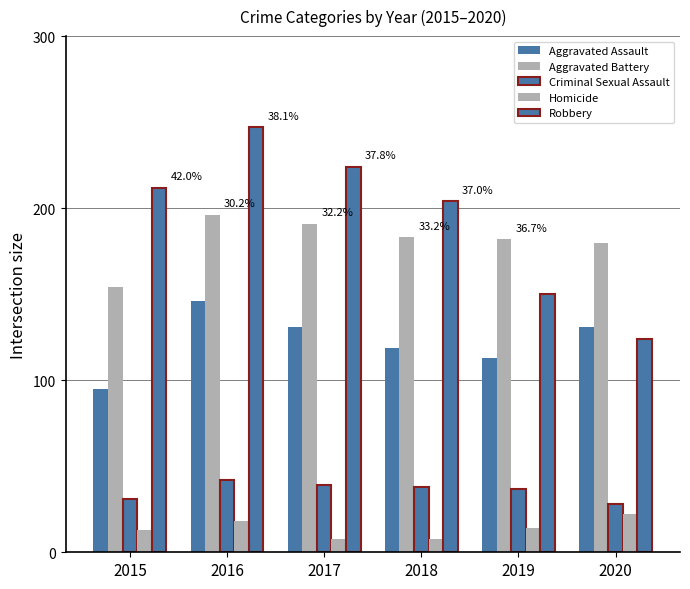

What is the sum of the Homicide values at 2020 and 2016?

40